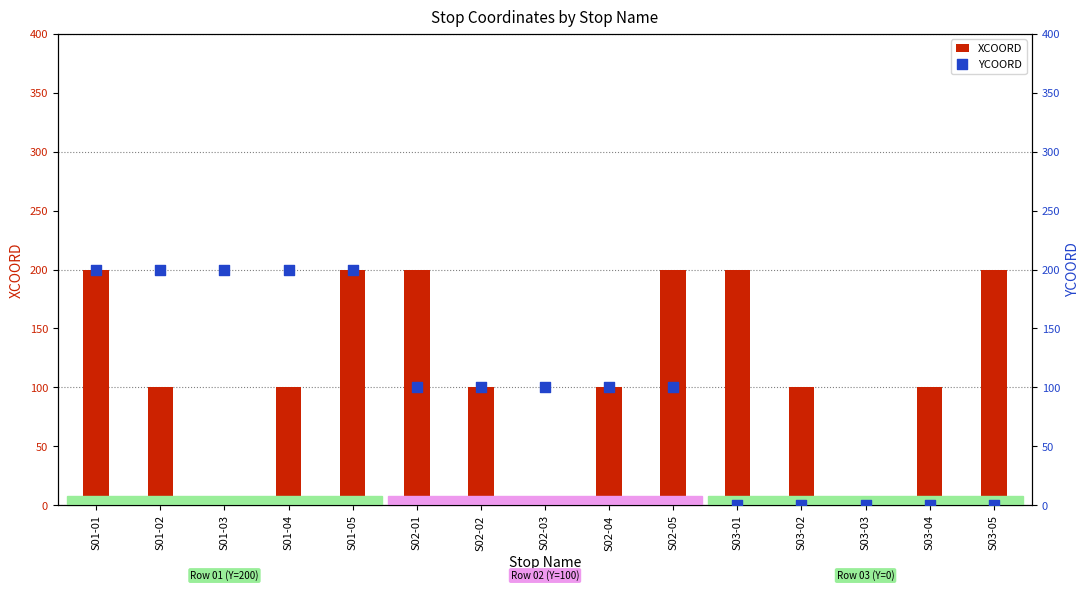

Which series has the largest total across all categories?

XCOORD